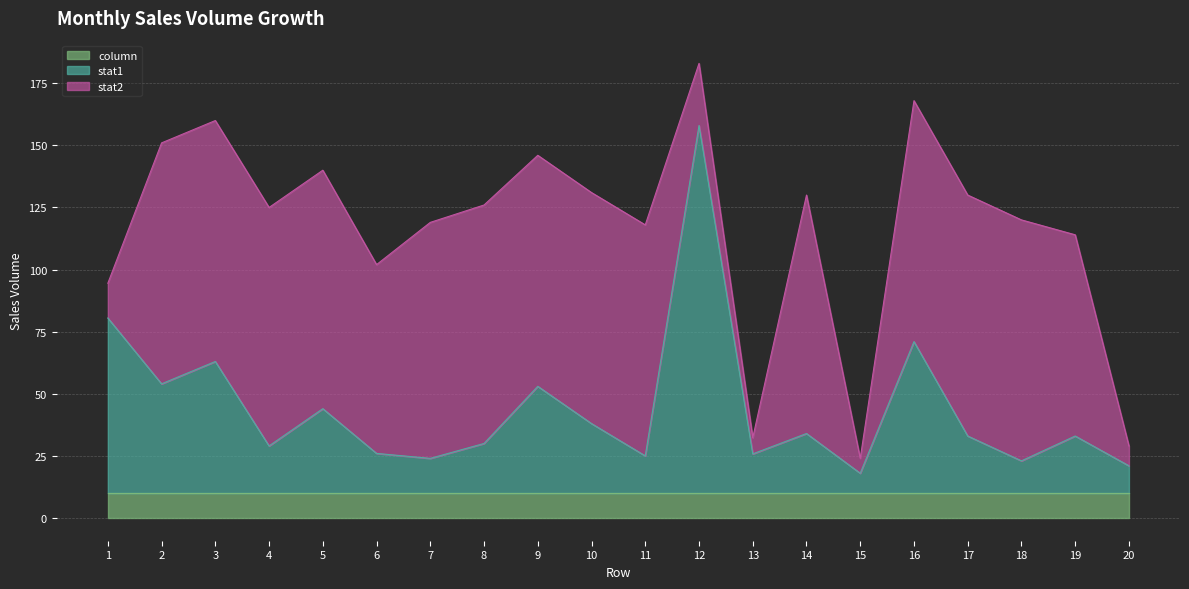

What is the difference between the second highest and second lowest values in the stat2 series?

90.5